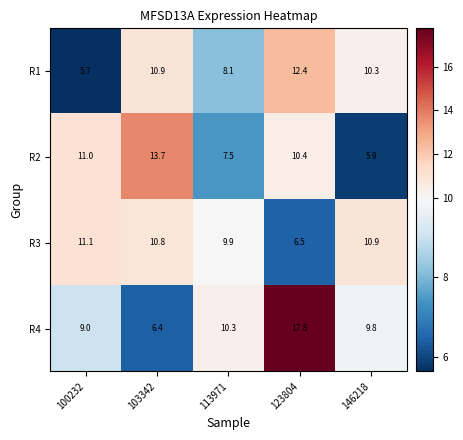

How many values in the R4 series are below 9?

1